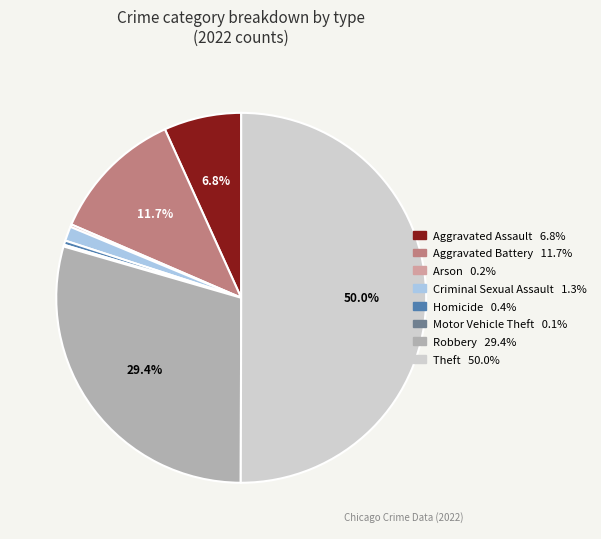

Which slice represents more than half of the pie?

Theft